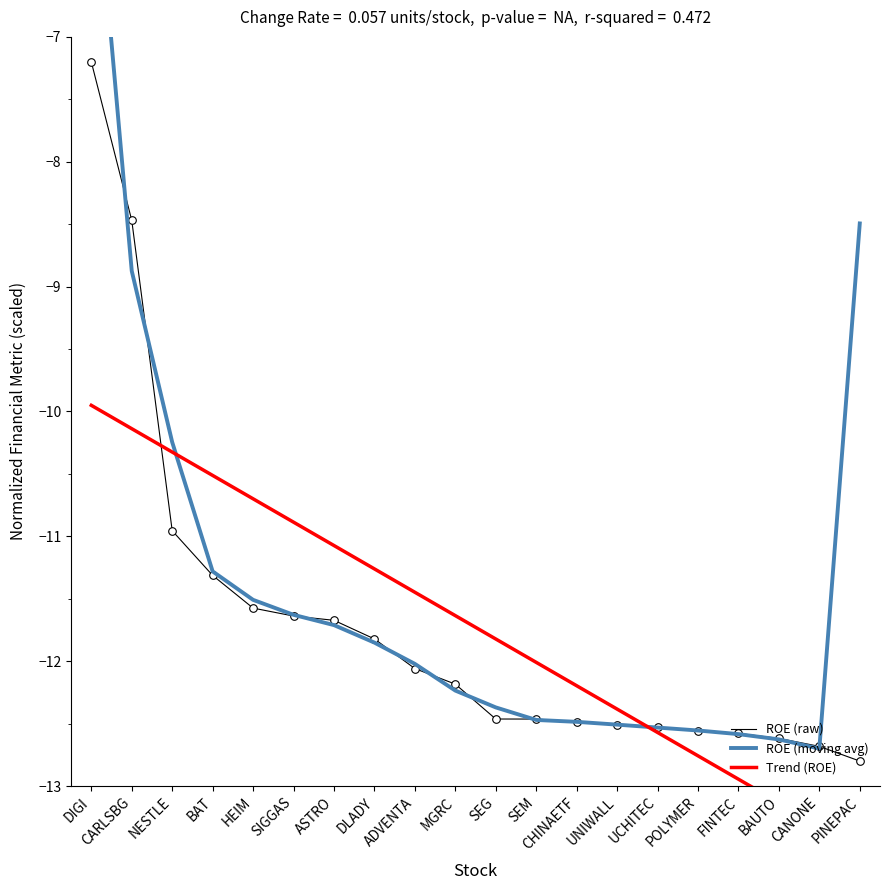

Is the value of ROE (moving avg) at SIGGAS greater than the value of Trend (ROE) at CARLSBG?

No